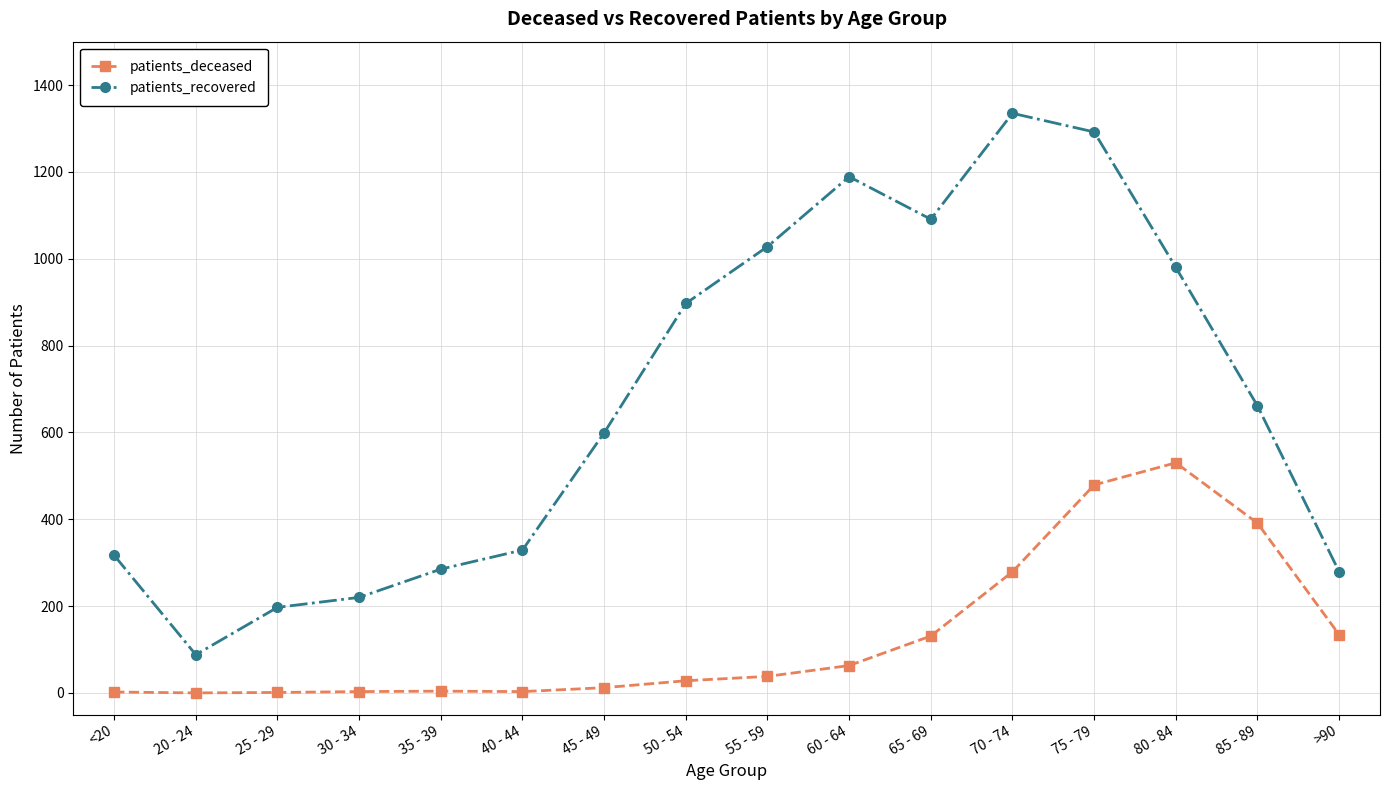

Which series has the largest range (max minus min)?

patients_recovered